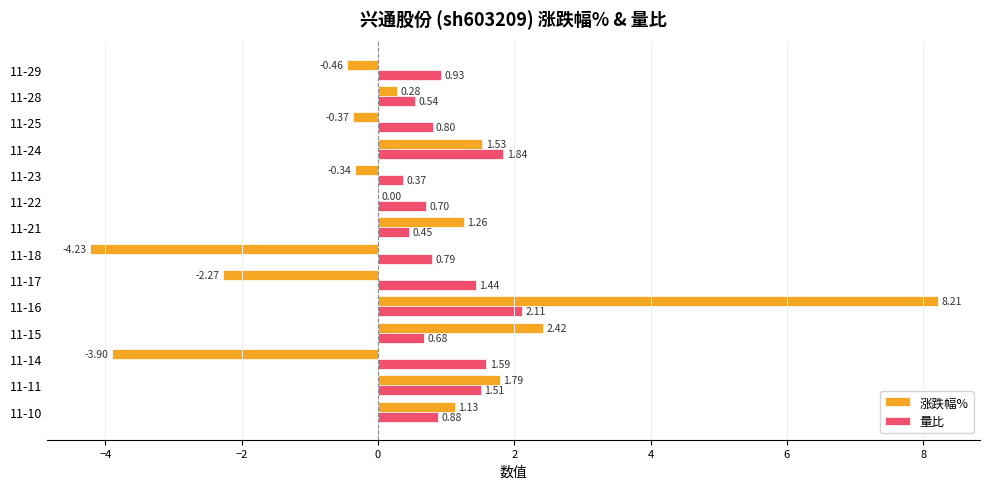

At which category is the sum across all series the highest?

11-16